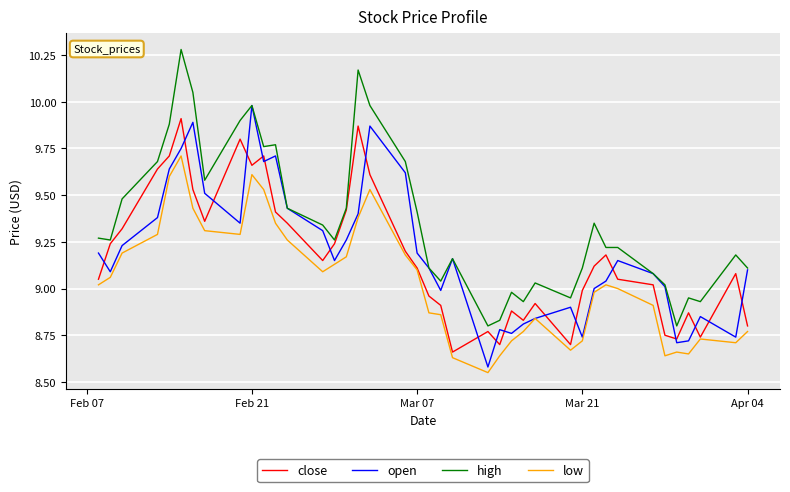

Which series has the largest total across all categories?

high